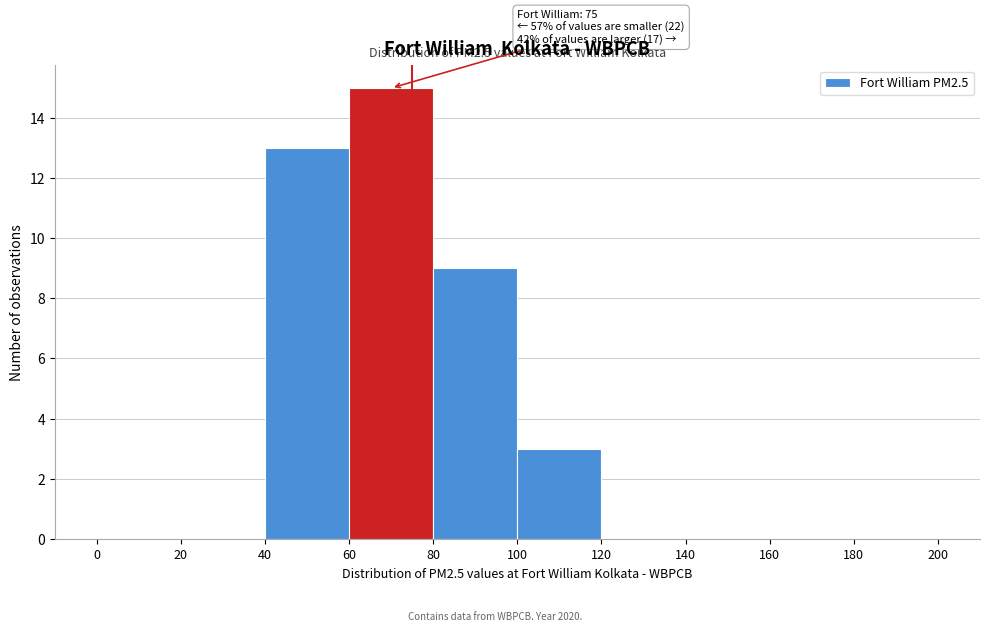

Which range on the x-axis has the tallest bar?

60 to 80